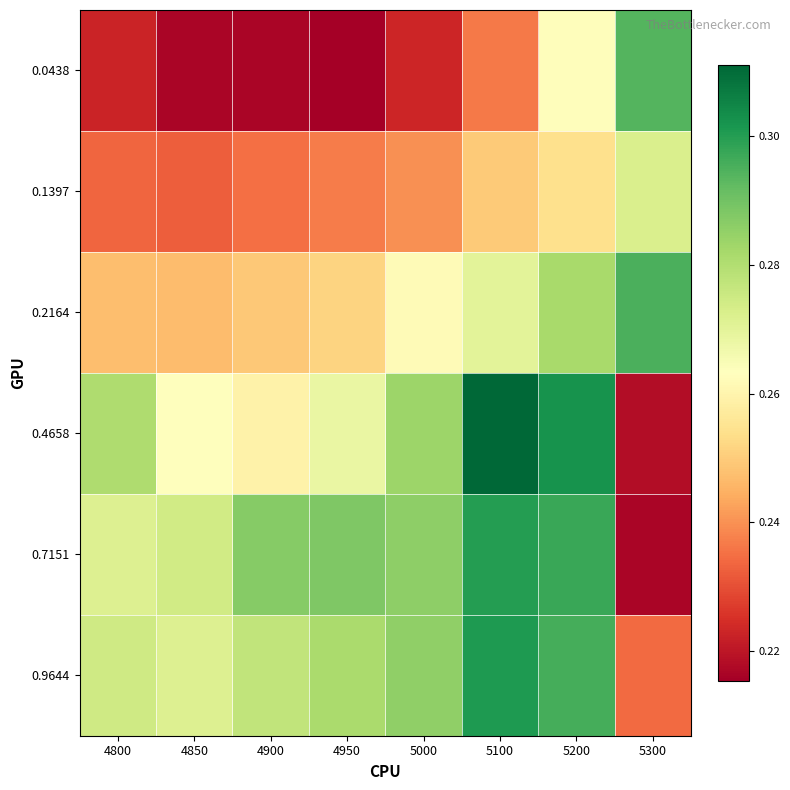

Which series changed the most between 4800 and 5100?

0.4658